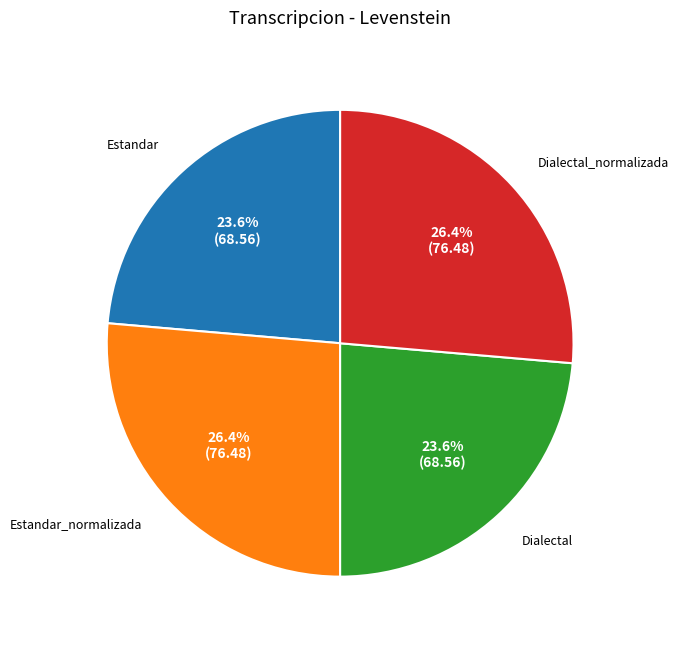

Does Dialectal represent more than half of the total?

No